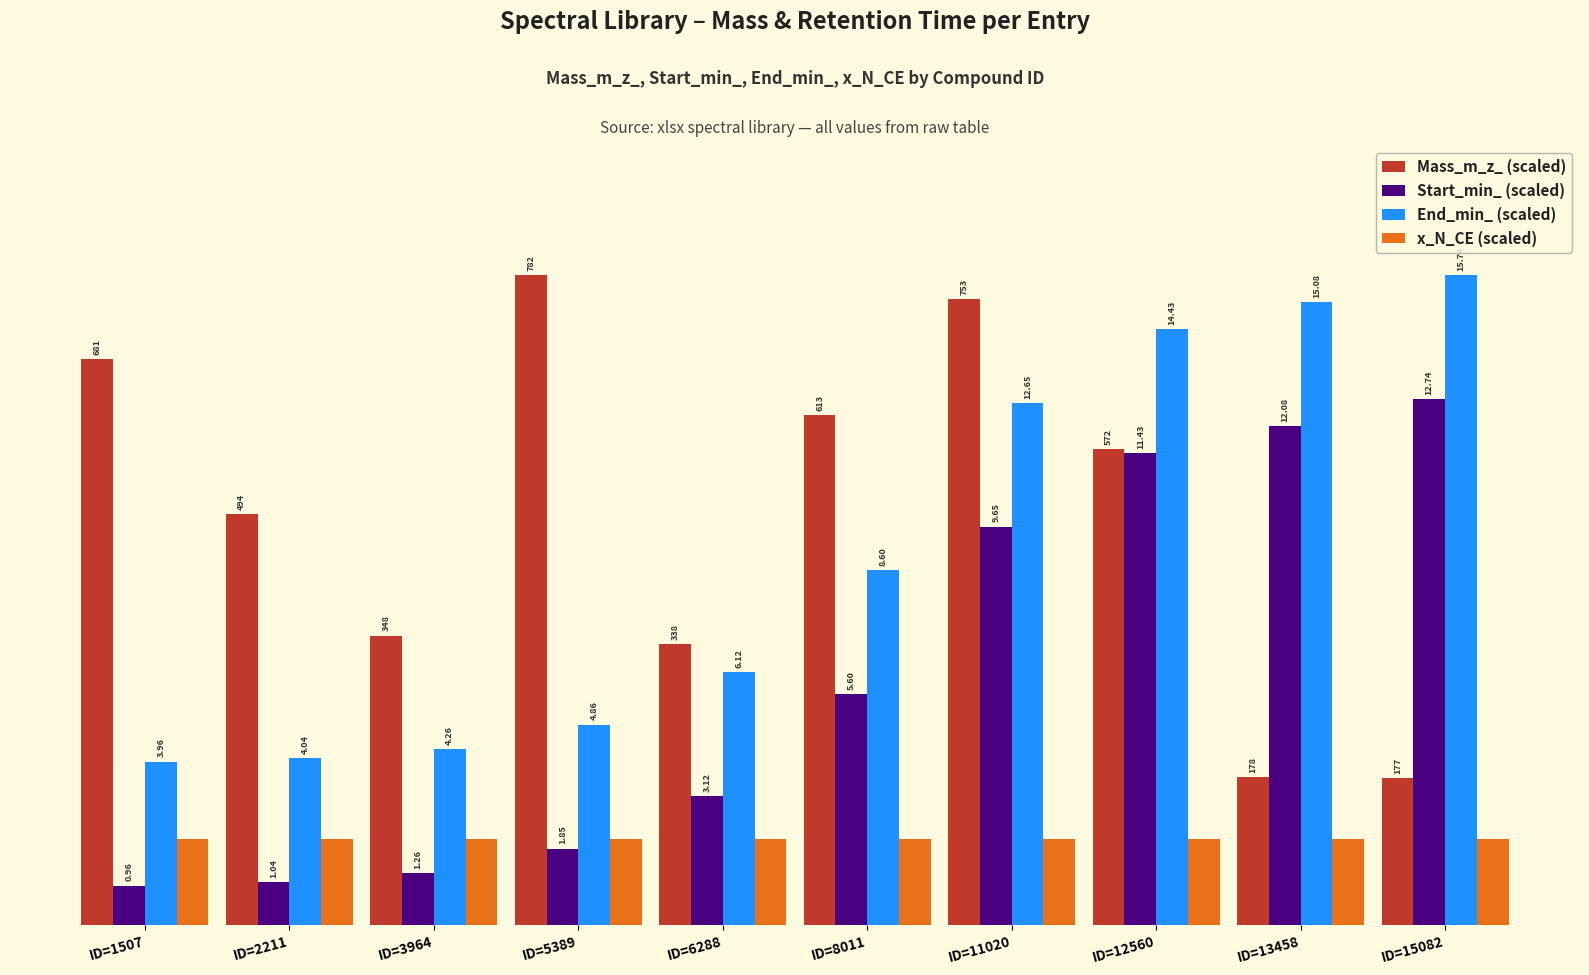

Does the chart contain stacked bars?

No